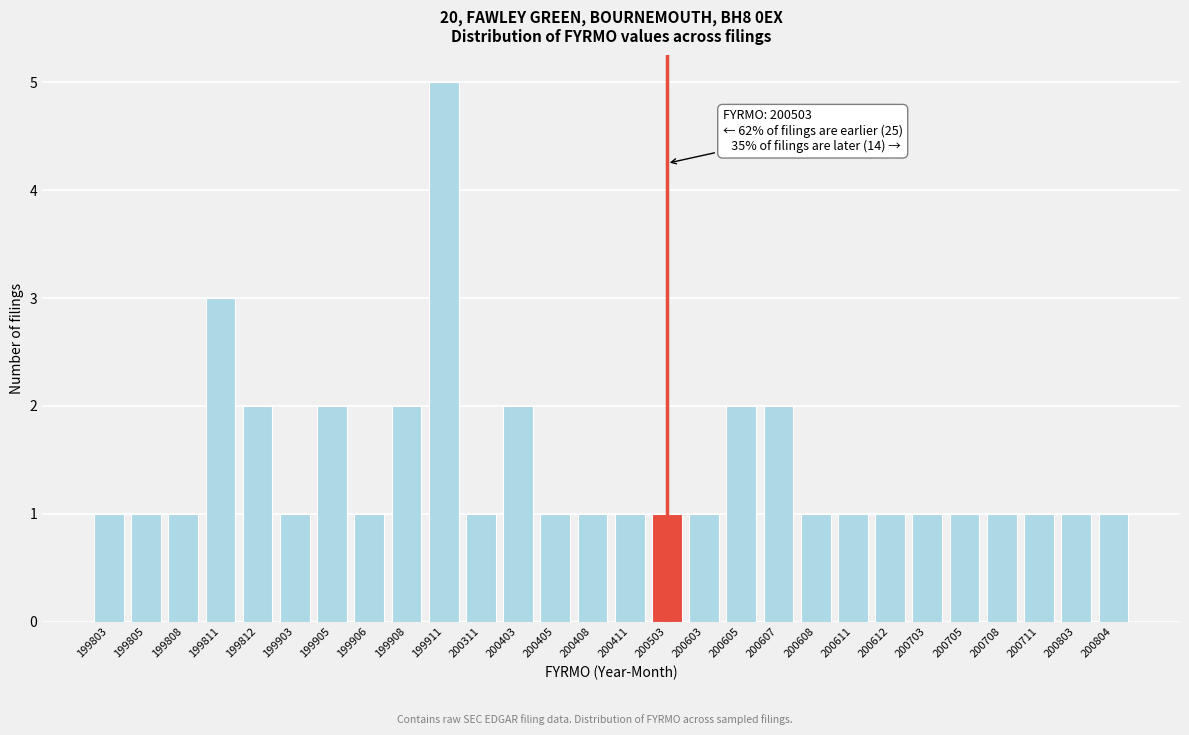

Reading left to right, what are all the values shown in this chart?

1	1	1	3	2	1	2	1	2	5	1	2	1	1	1	1	1	2	2	1	1	1	1	1	1	1	1	1